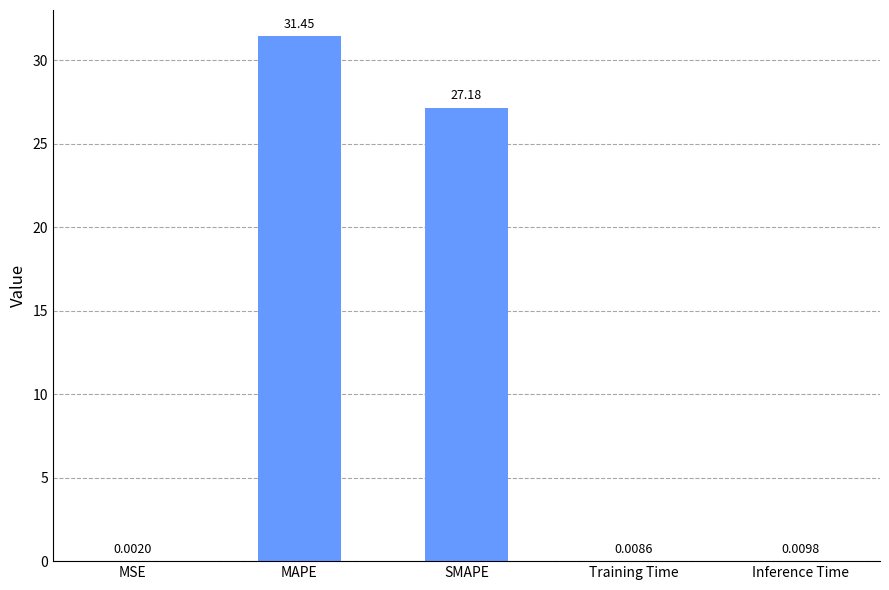

What is the sum of all values?

58.6